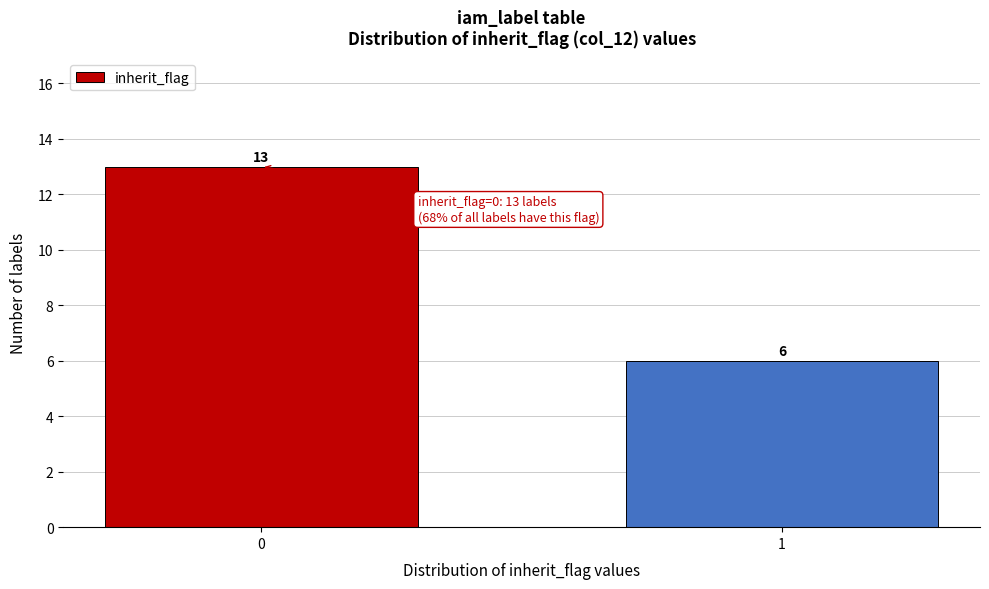

Reading left to right, transcribe all the data shown in this chart.

13	6